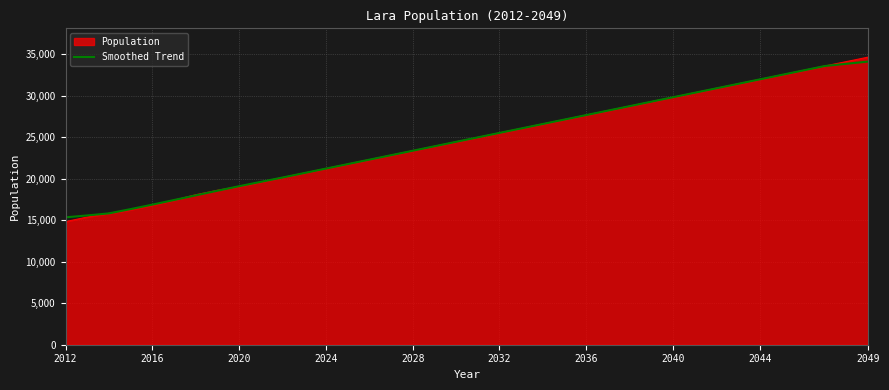

Which series has the widest spread of values?

Population